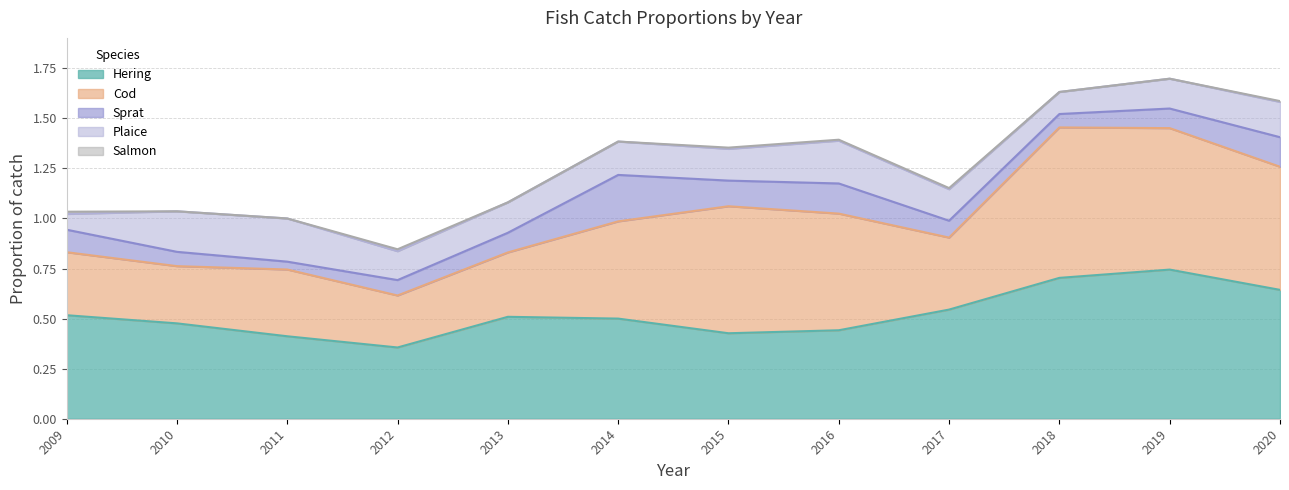

What is the total value across all series at 2016?

1.4